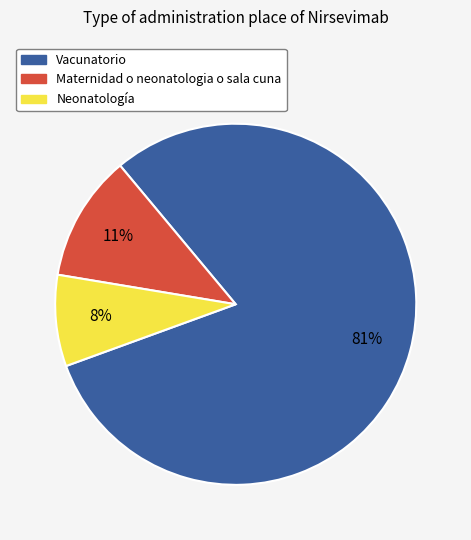

Does Neonatología account for over 50% of the chart?

No